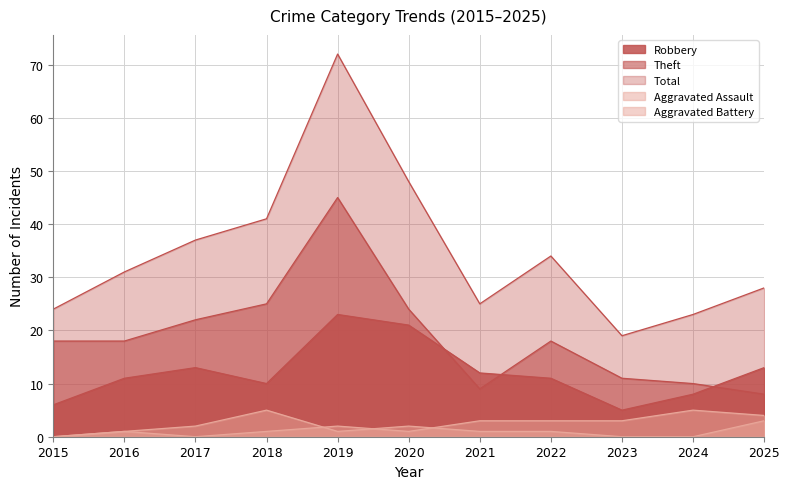

Is the value of Aggravated Assault at 2017 greater than the value of Theft at 2016?

No